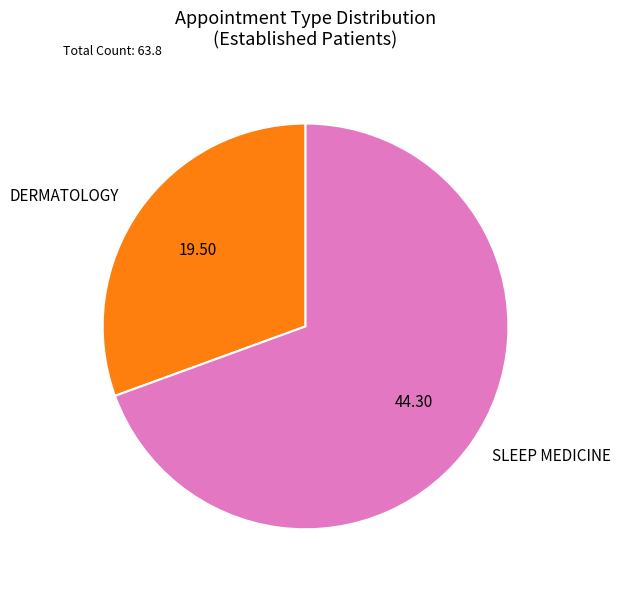

Rank the categories by value from highest to lowest.

SLEEP MEDICINE, DERMATOLOGY